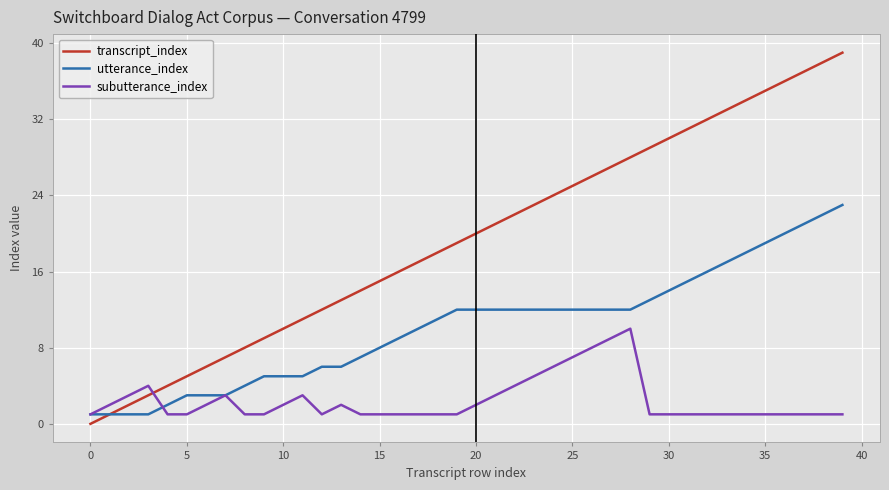

What is the maximum value shown in the chart?

39